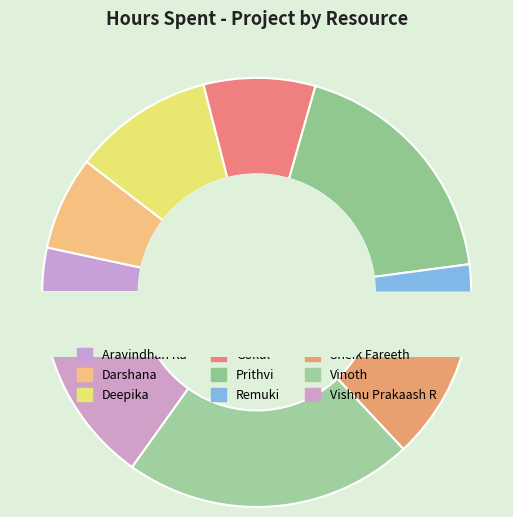

What percentage is the Vishnu Prakaash R slice, to the nearest percent?

15%